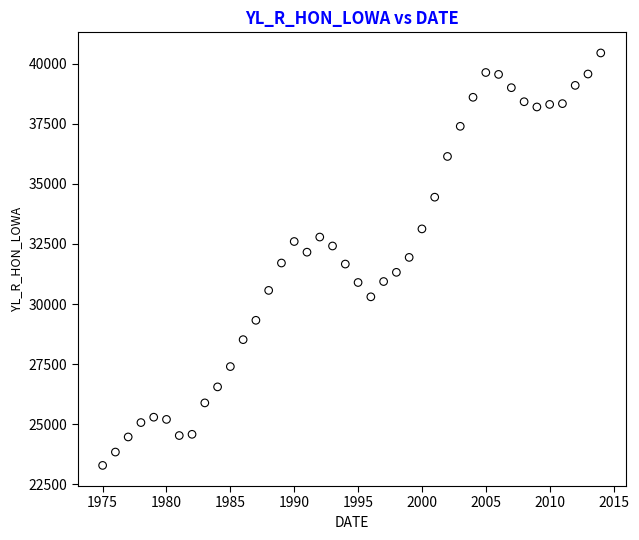

What is the range of X values (max minus min)?

39.0